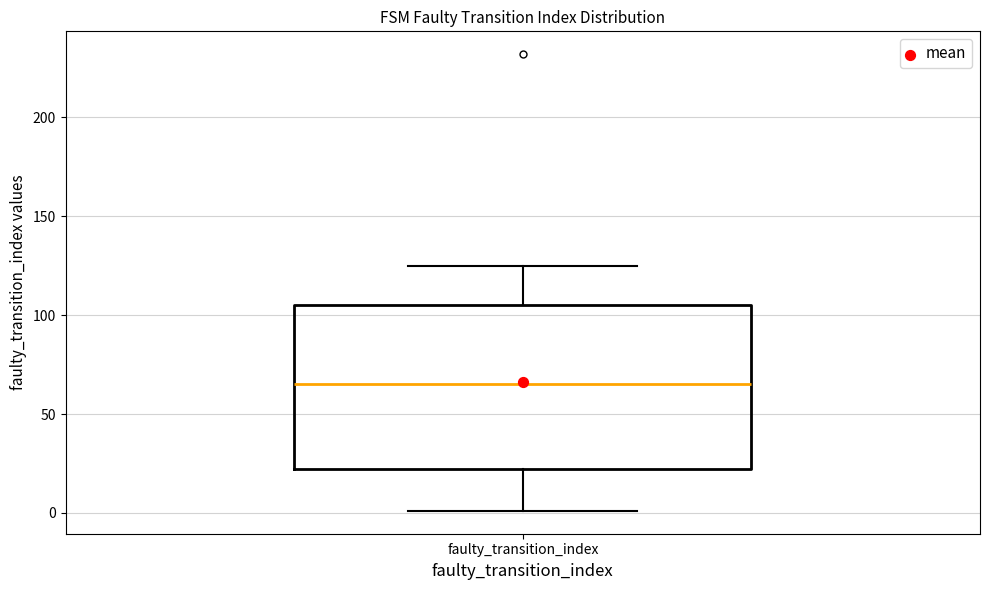

Where is the upper edge of the box for faulty_transition_index on the y-axis? The values are not printed on the chart, so give them approximately, as read against the axis.

105